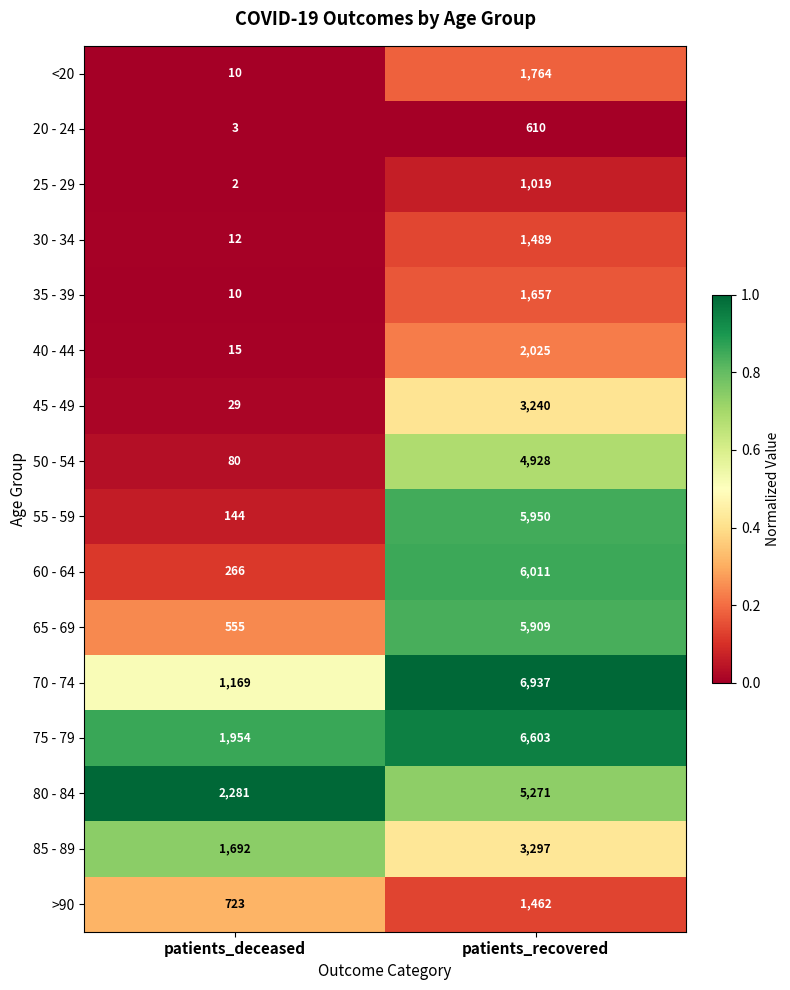

Which series has the largest range (max minus min)?

55 - 59